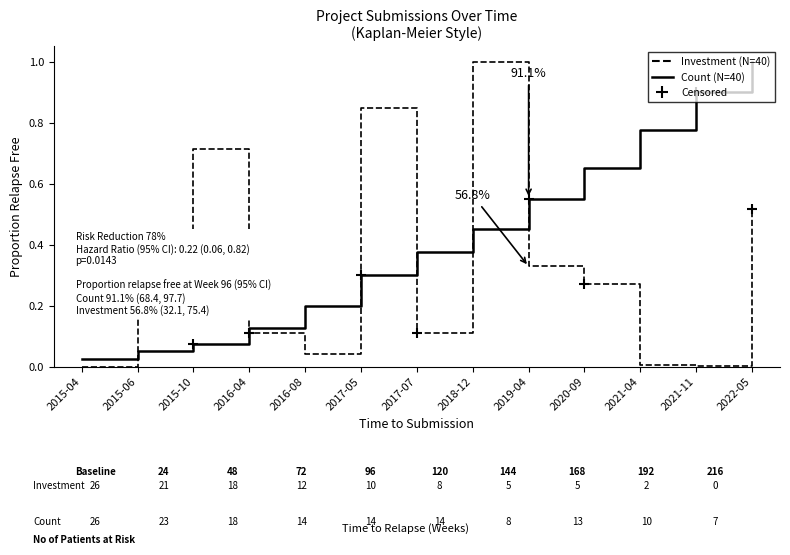

What is the sum of all Investment_MMU values?

4.2